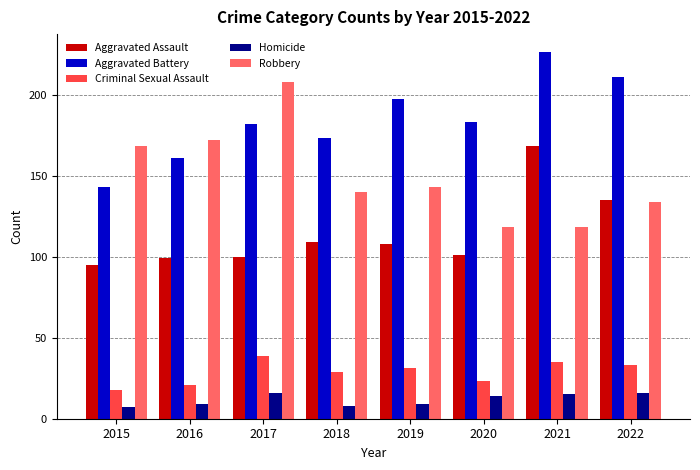

At how many categories does at least one series exceed 134?

8